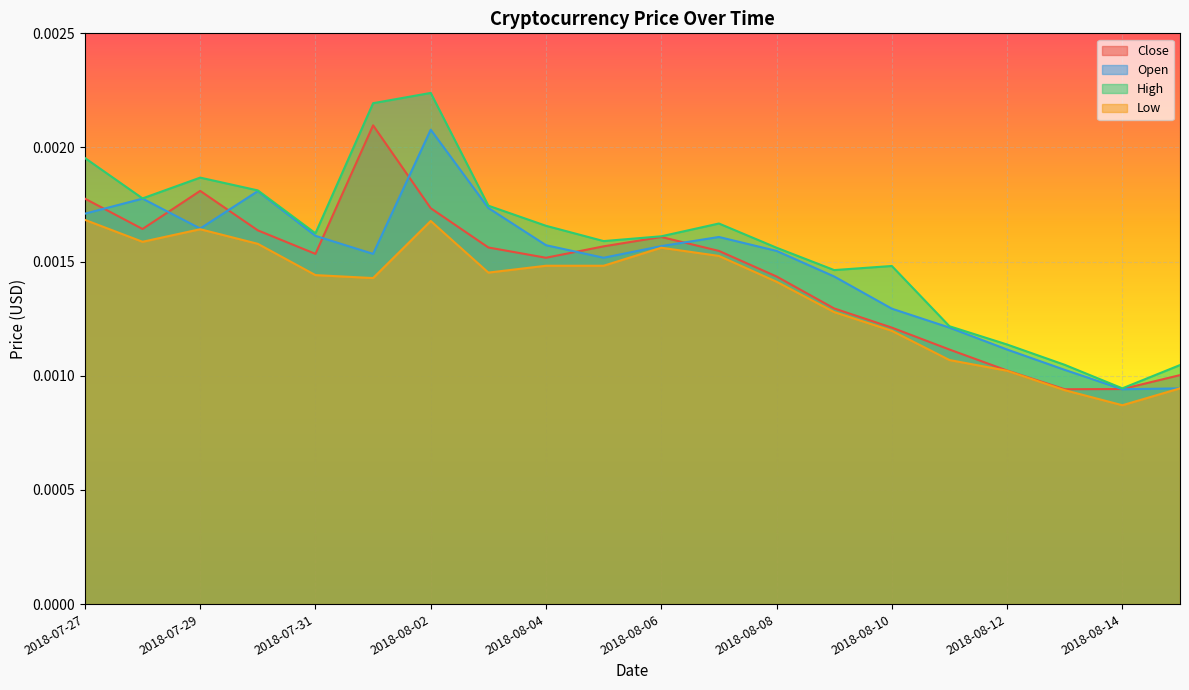

True or false: Close has a value of 0.0 at 2018-07-29.

True